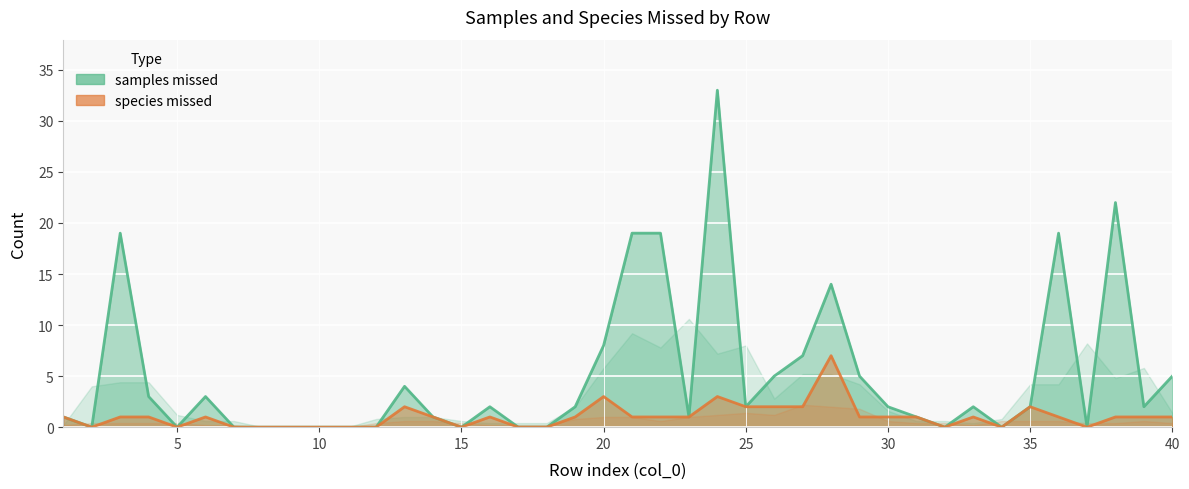

In samples missed, how many points are lower than both neighbors (excluding endpoints)?

9